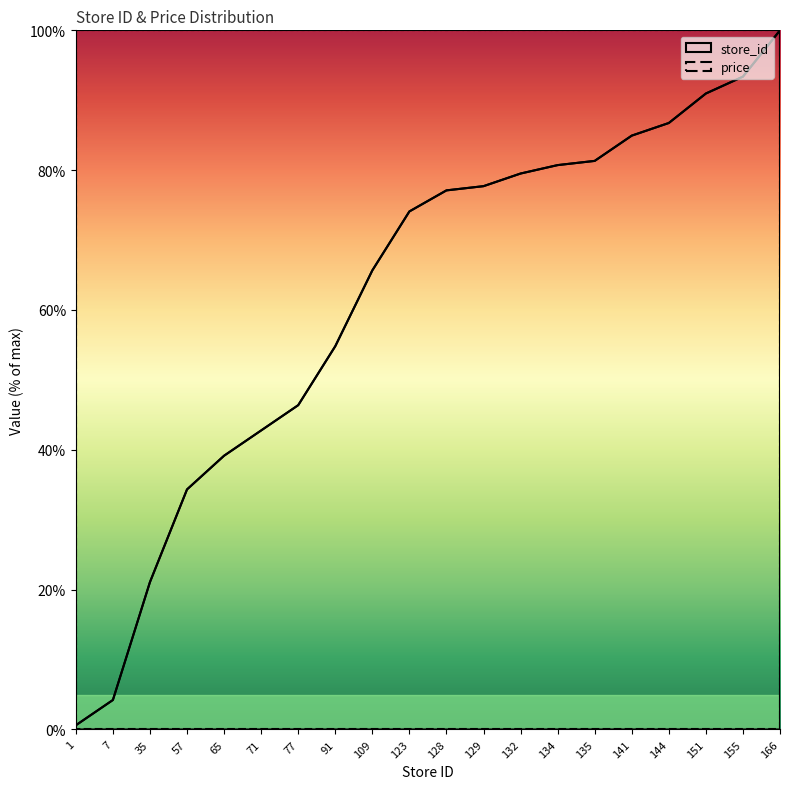

At which label is the value closest to 50?

77